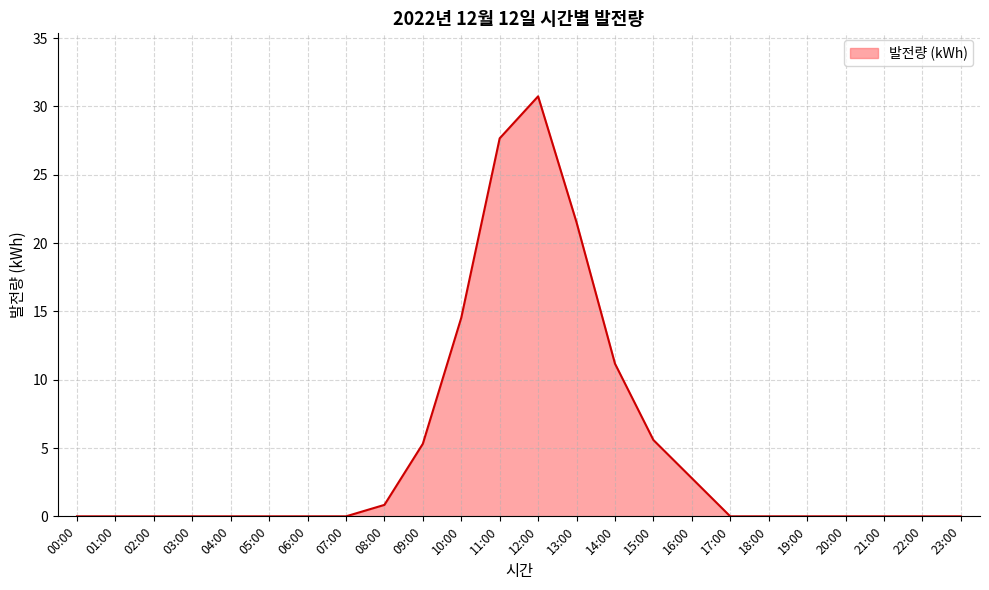

What position from the left is 10:00?

11